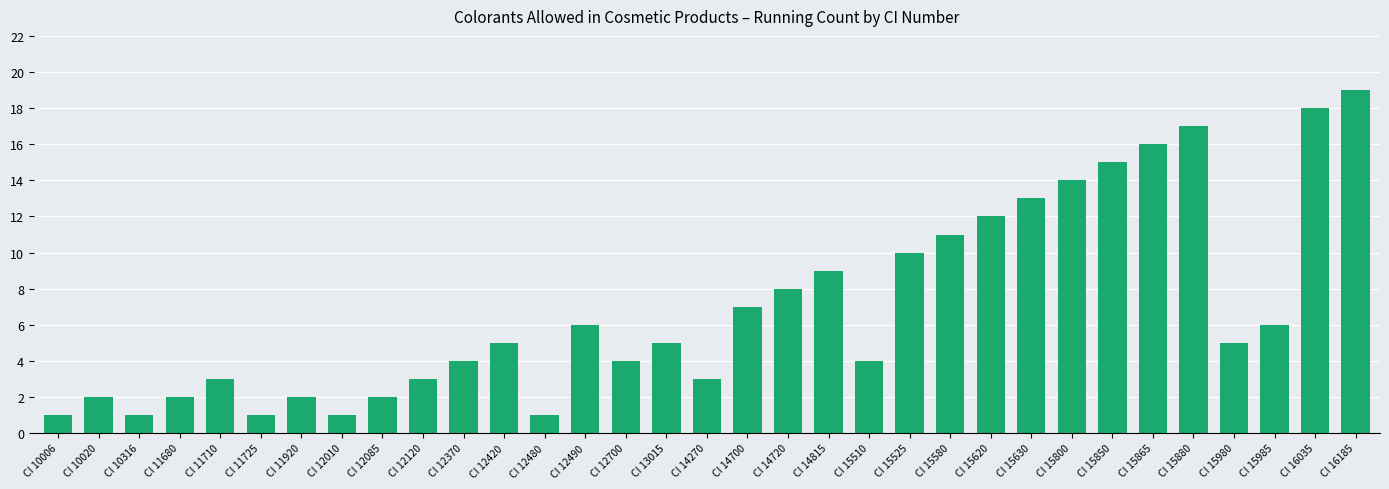

What is the sum of the values at CI 11680 and CI 10006?

3